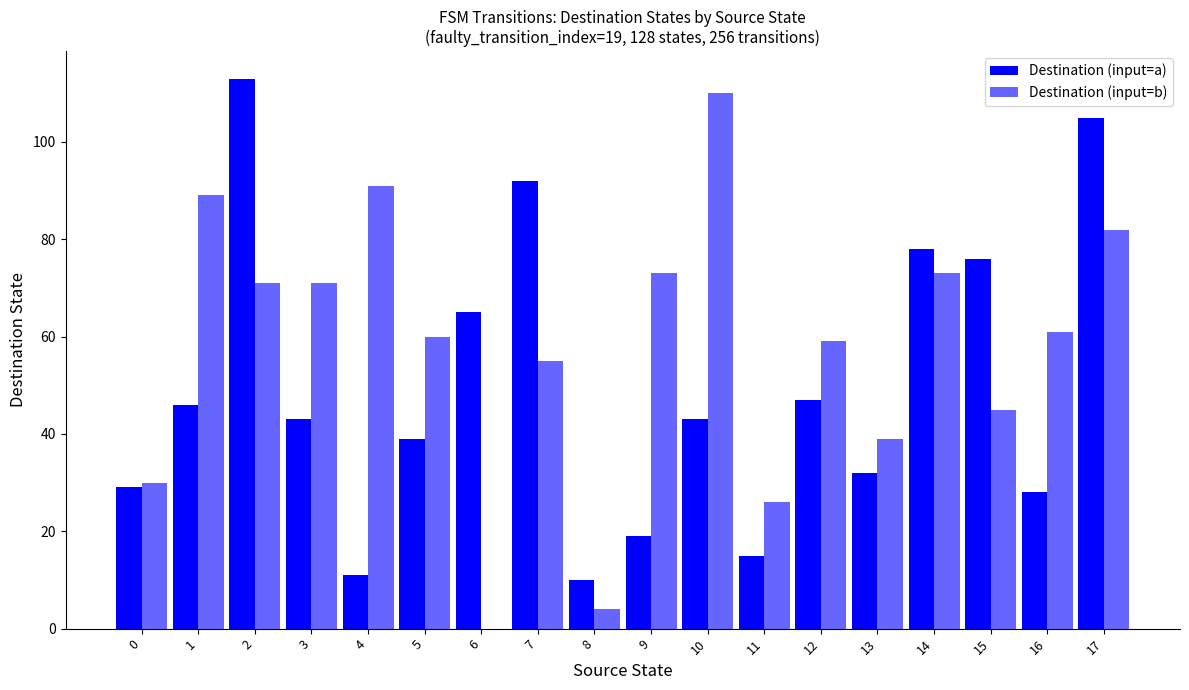

True or false: Destination (input=a) has a value of 43 at 10.

True